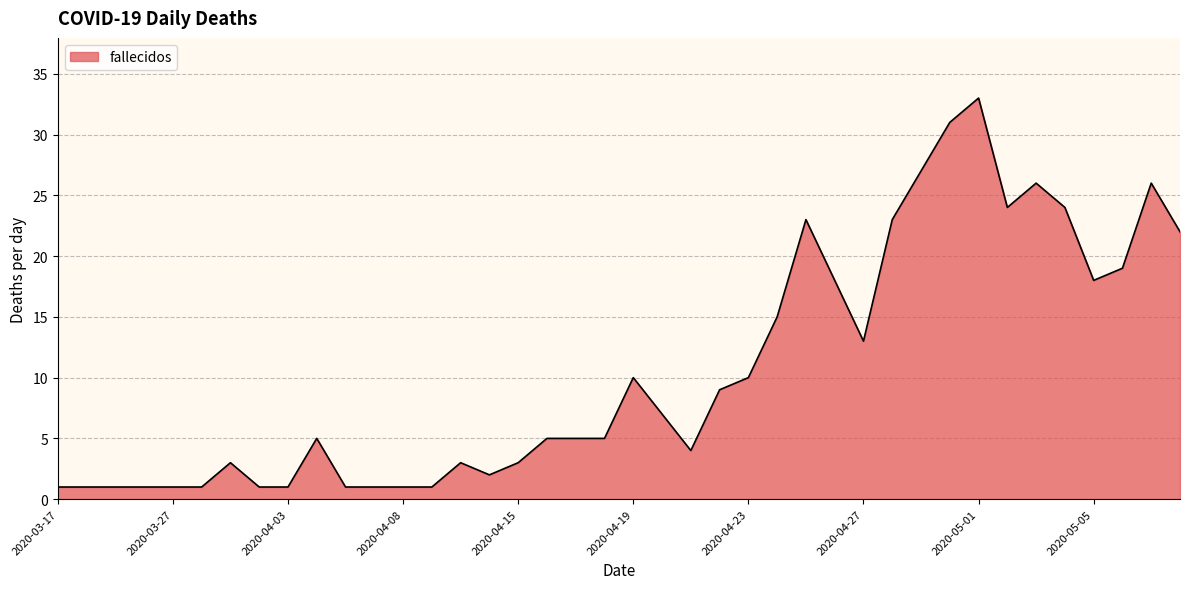

What is the greatest value displayed?

33